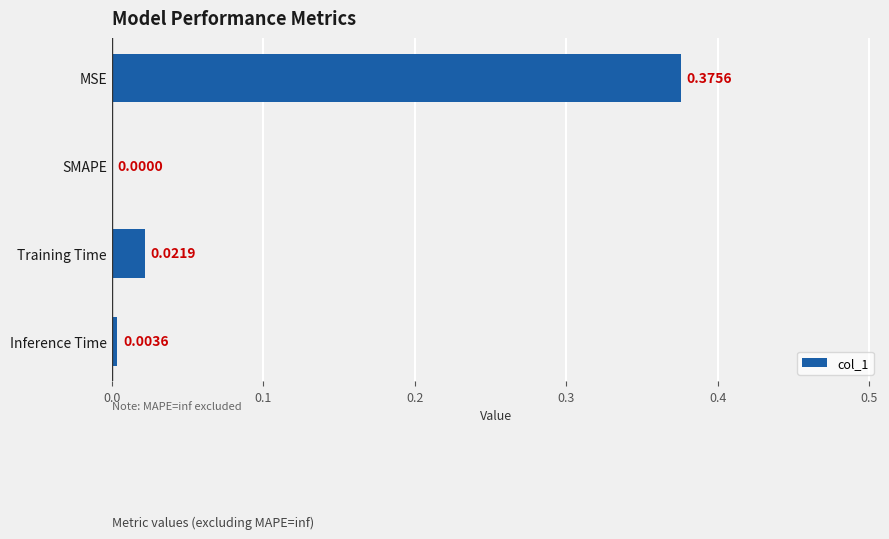

Where is the data nearest to the value 0?

SMAPE